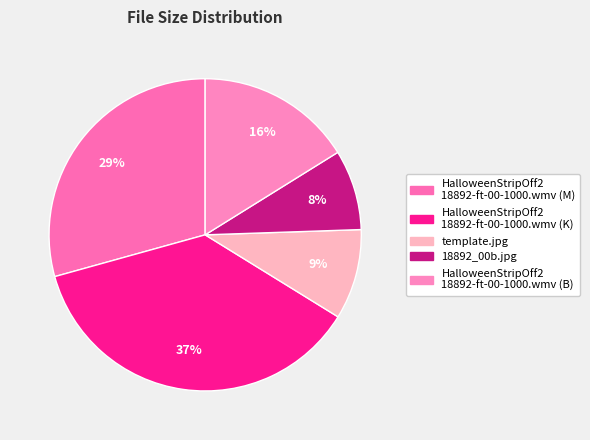

Which slice is the largest?

HalloweenStripOff2
18892-ft-00-1000.wmv (K)